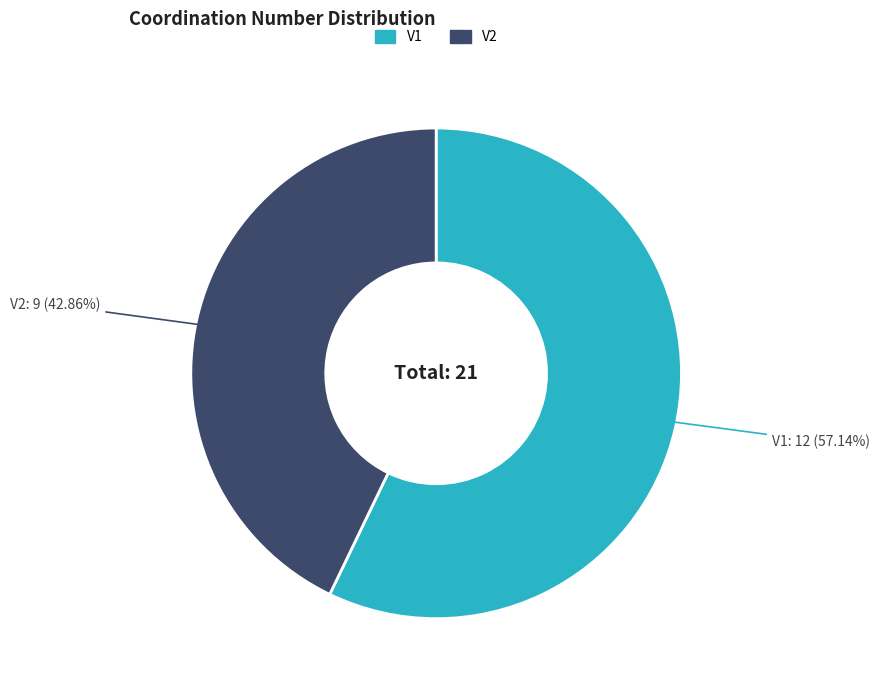

To the nearest percent, what percentage of the pie is V1?

57%